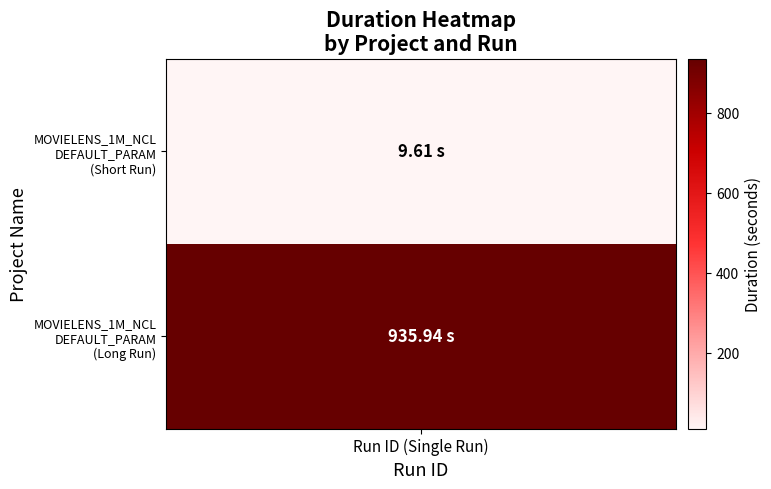

The chart shows a value of 3.4 at 5296edf3-9c3e-4b4e-8881-03c1da423680. True or false?

False